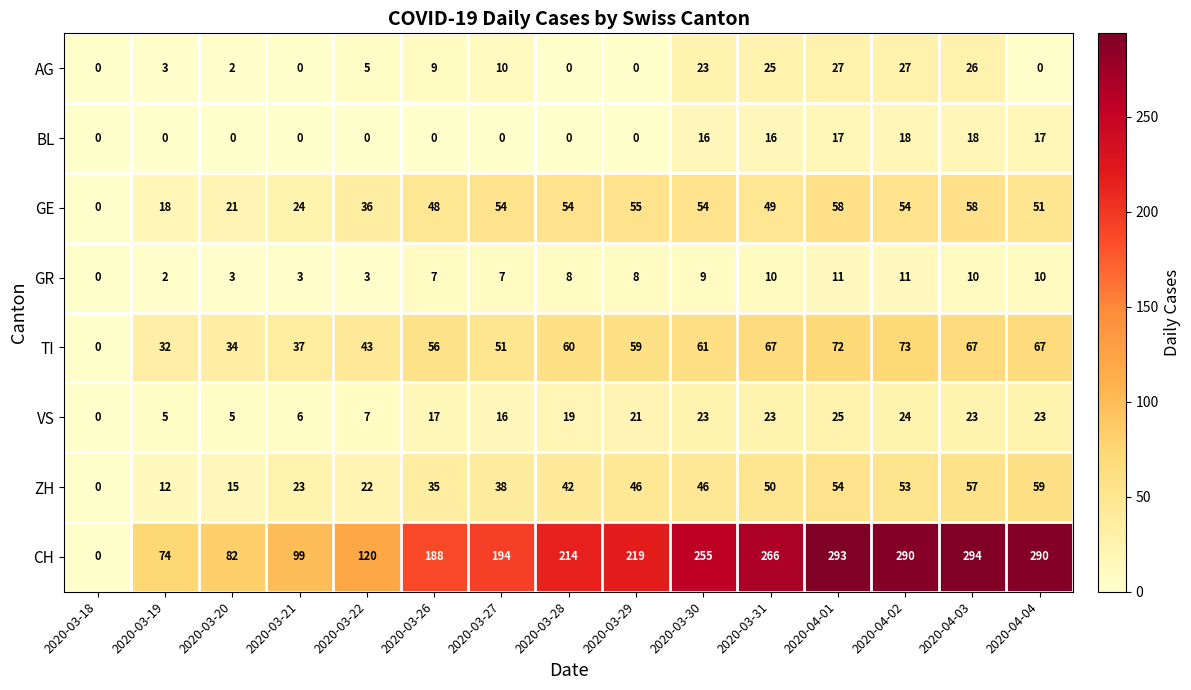

What is the greatest value displayed?

294